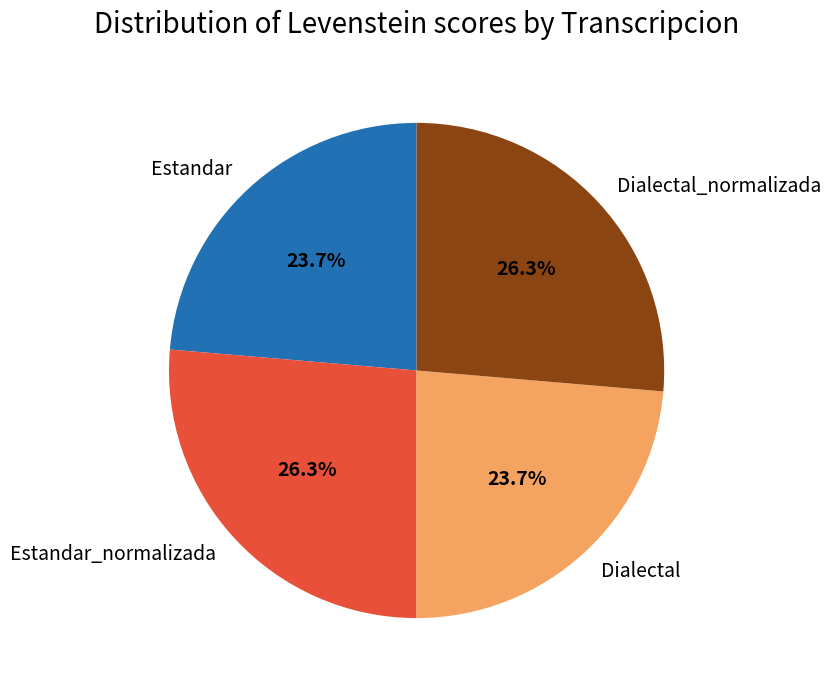

Is it true that Dialectal is 12% of the pie?

False